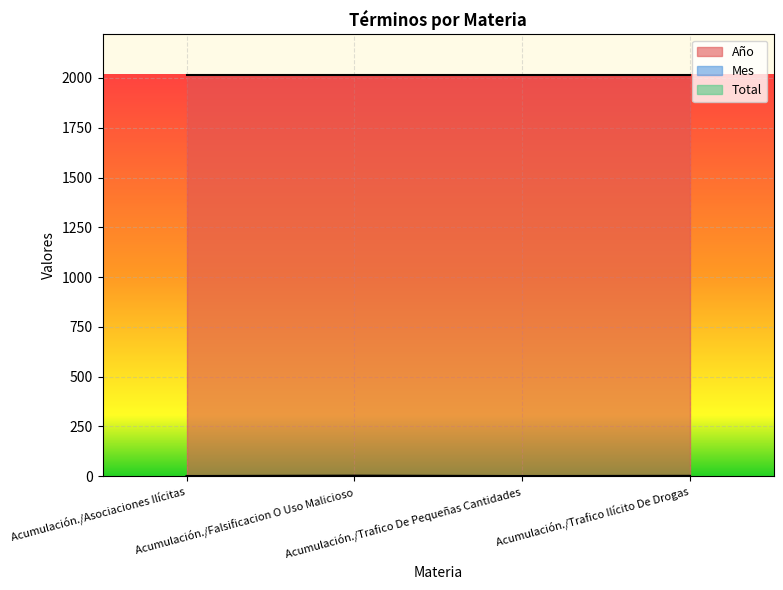

What is the label of the 1st point from the left?

Acumulación./Asociaciones Ilícitas